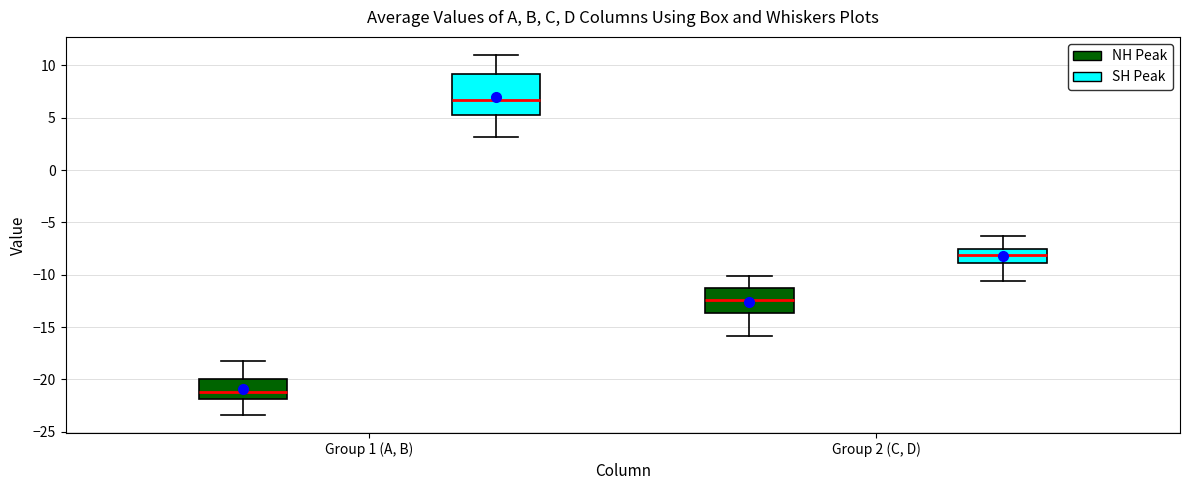

Comparing the boxes themselves (not the whiskers), which one is the tallest?

Group 1 (A, B) (SH Peak)